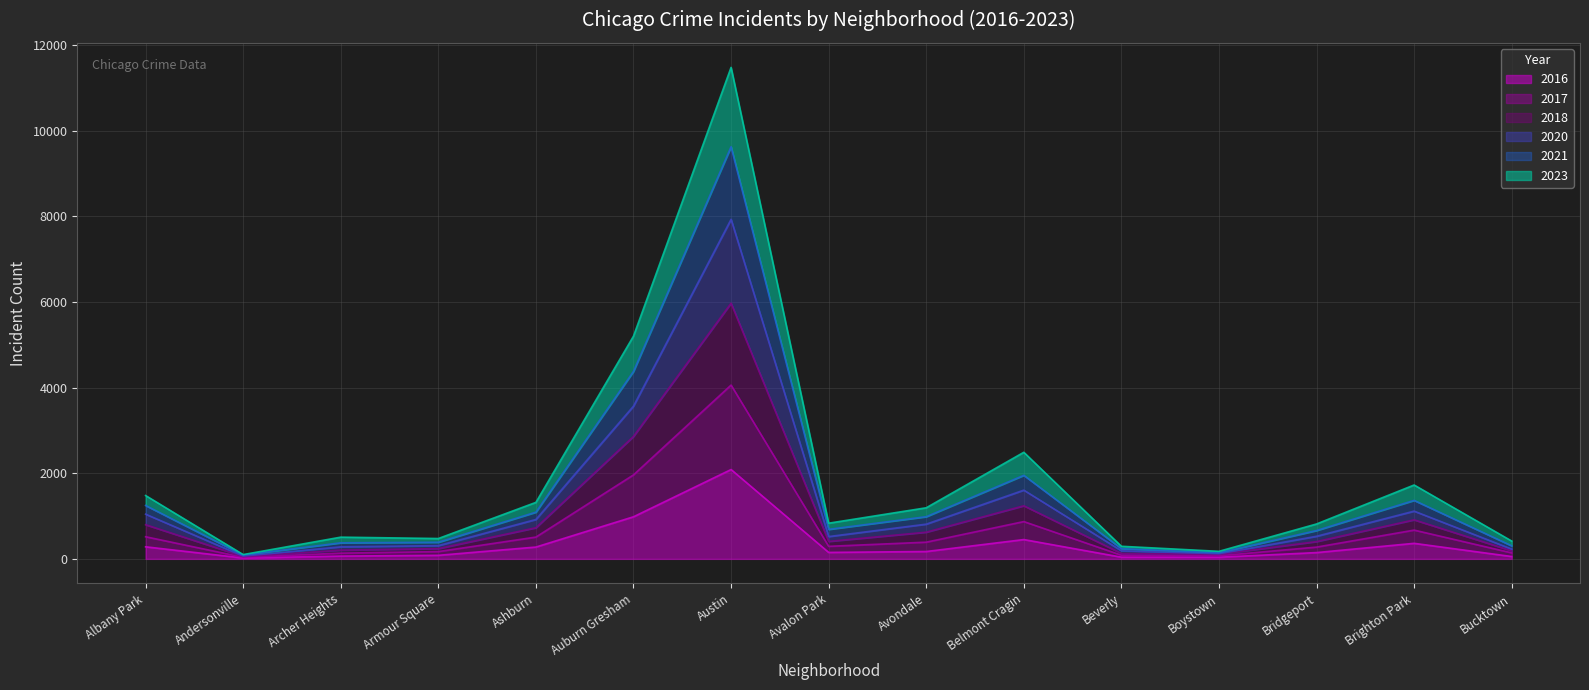

The 2016 series shows 983 at Auburn Gresham. True or false?

True